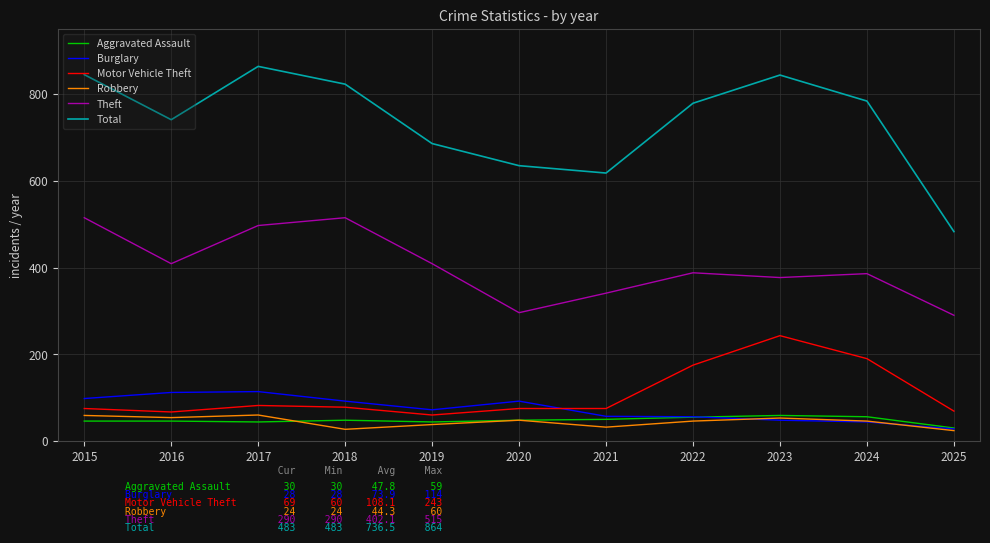

What is the spread (max minus min) of values at 2024?

740